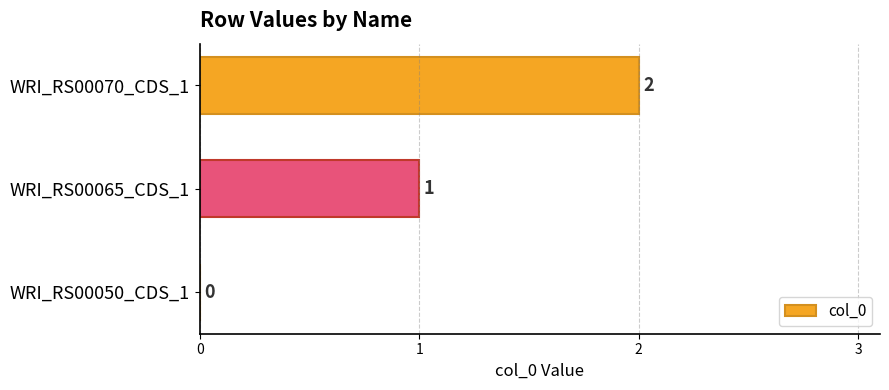

What is the average value?

1